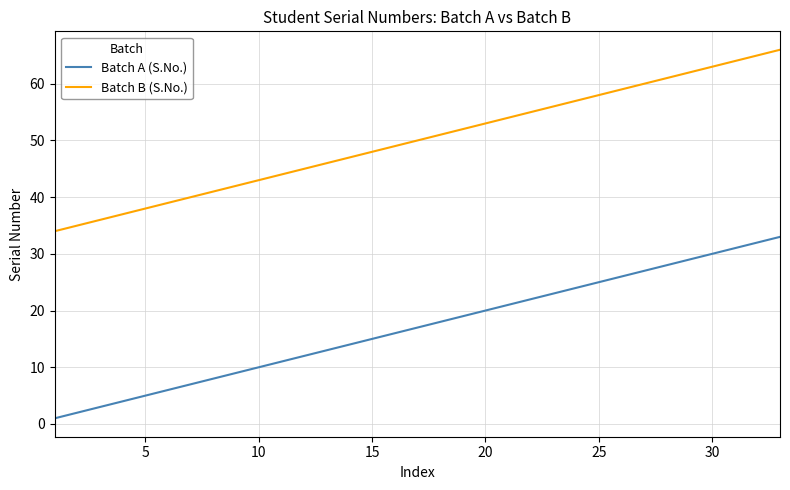

What is the difference between the maximum and minimum values in the Batch A (S.No.) series?

32